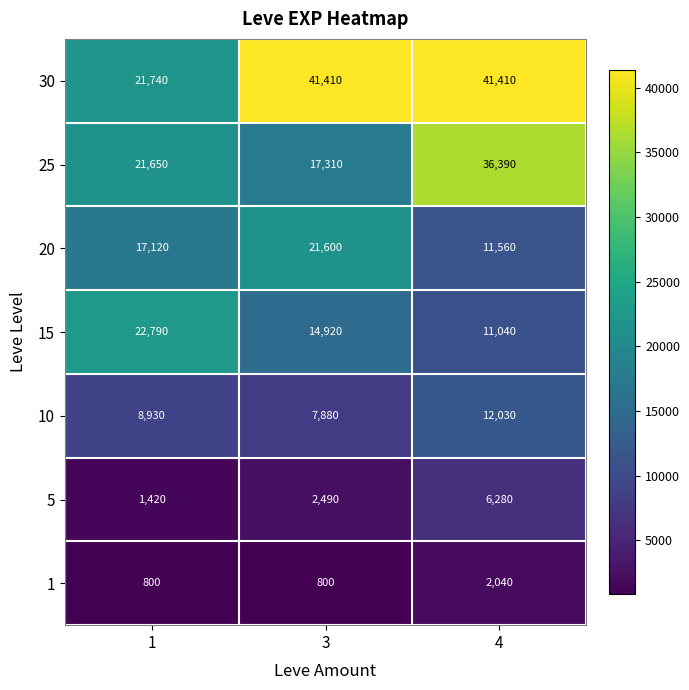

How many 30 values are between 21740 and 41410?

3